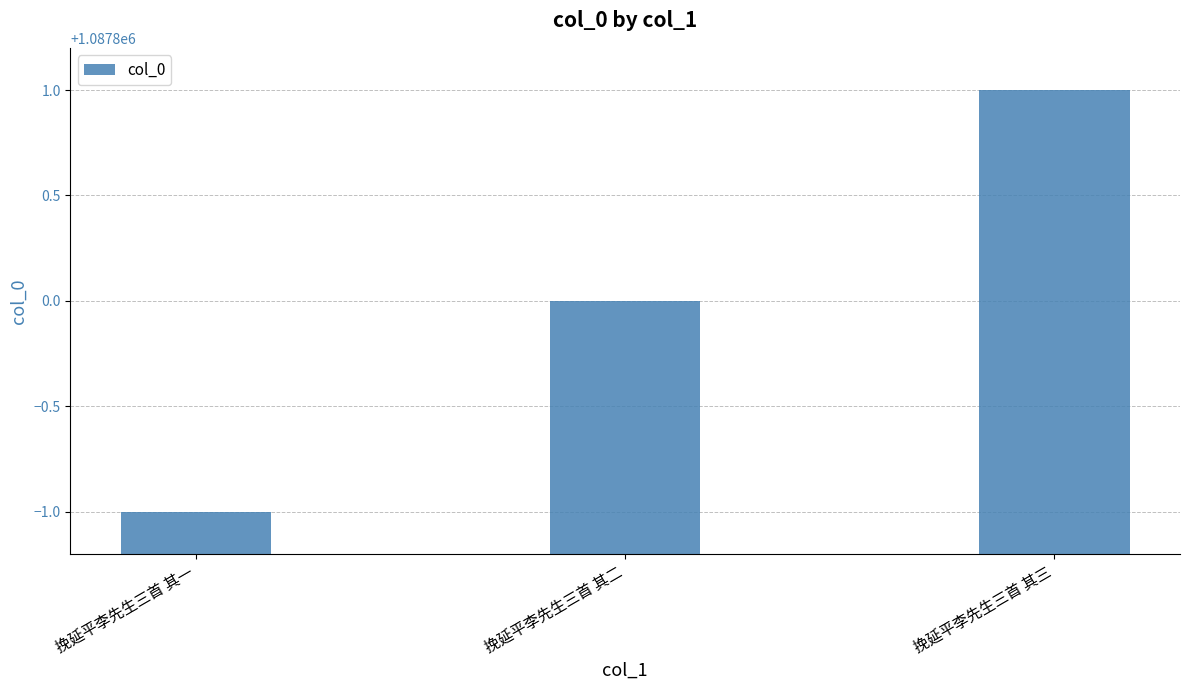

Reading left to right, extract all data points from this chart.

挽延平李先生三首 其一=1087799	挽延平李先生三首 其二=1087800	挽延平李先生三首 其三=1087801